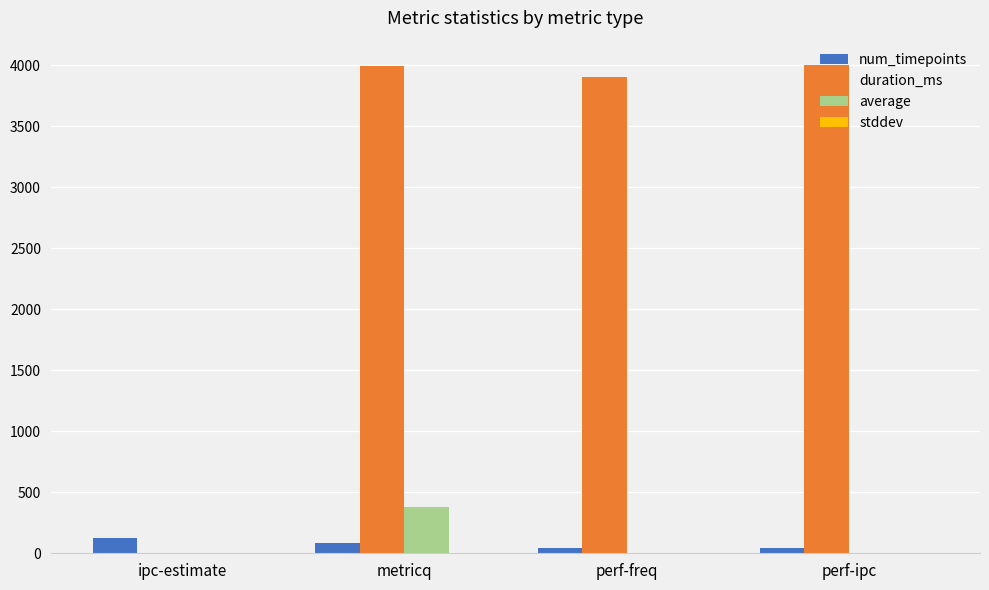

Is it true that duration_ms equals 0.0 at ipc-estimate?

True